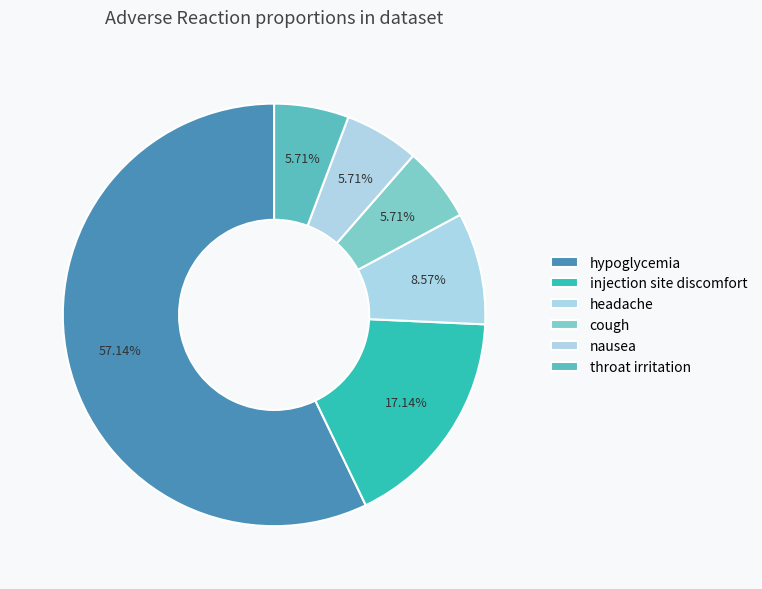

The injection site discomfort slice represents 7% of the pie. True or false?

False